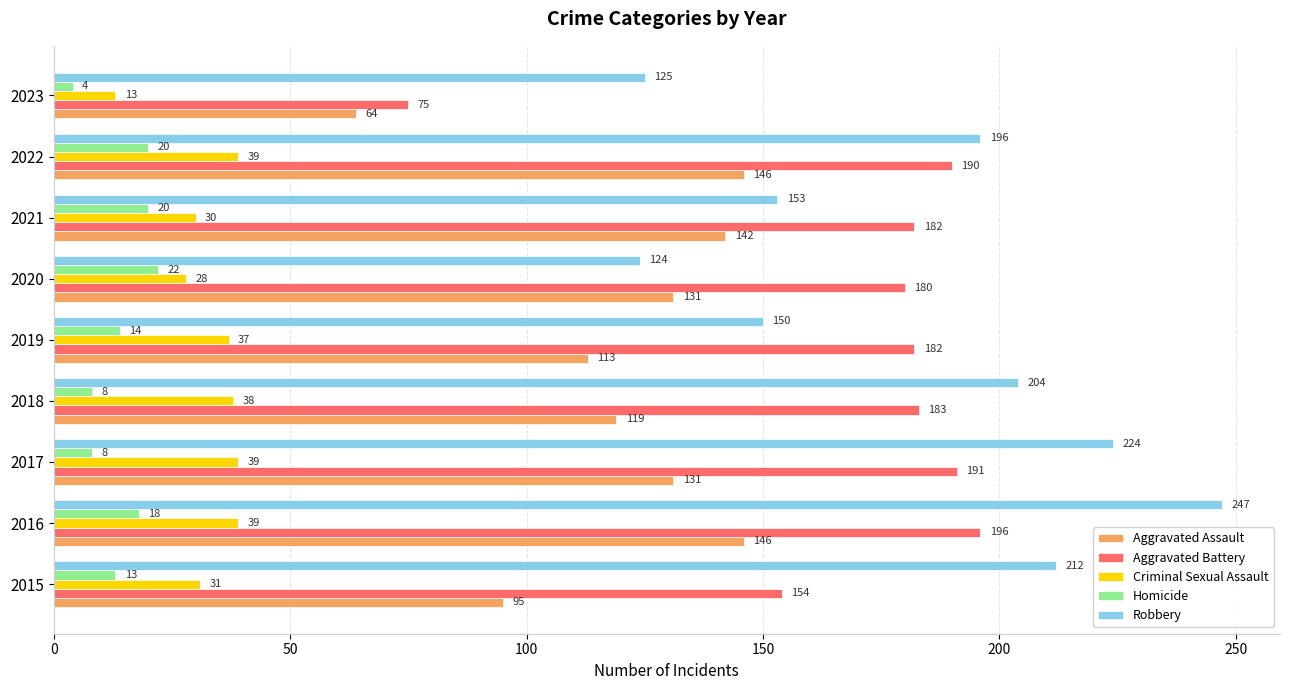

Rank the series by their maximum value, from lowest to highest.

Homicide, Criminal Sexual Assault, Aggravated Assault, Aggravated Battery, Robbery